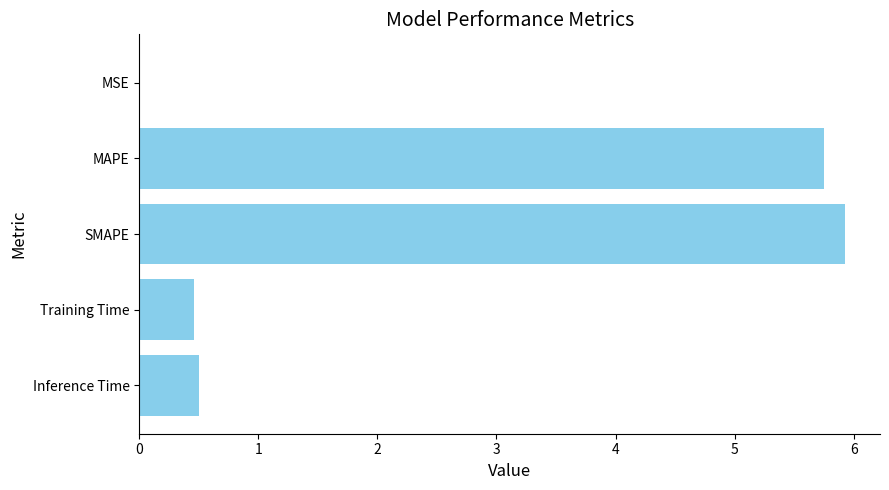

What is the sum of the values at Training Time and MAPE?

6.2